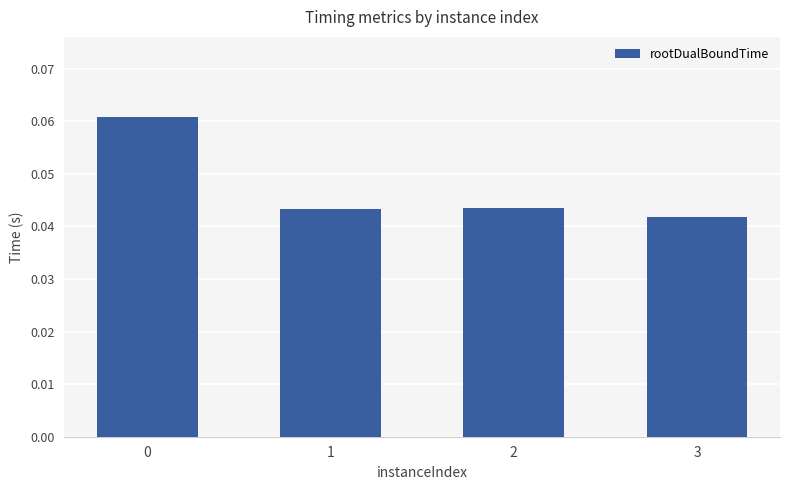

Count the values in the range 0 to 1.

4